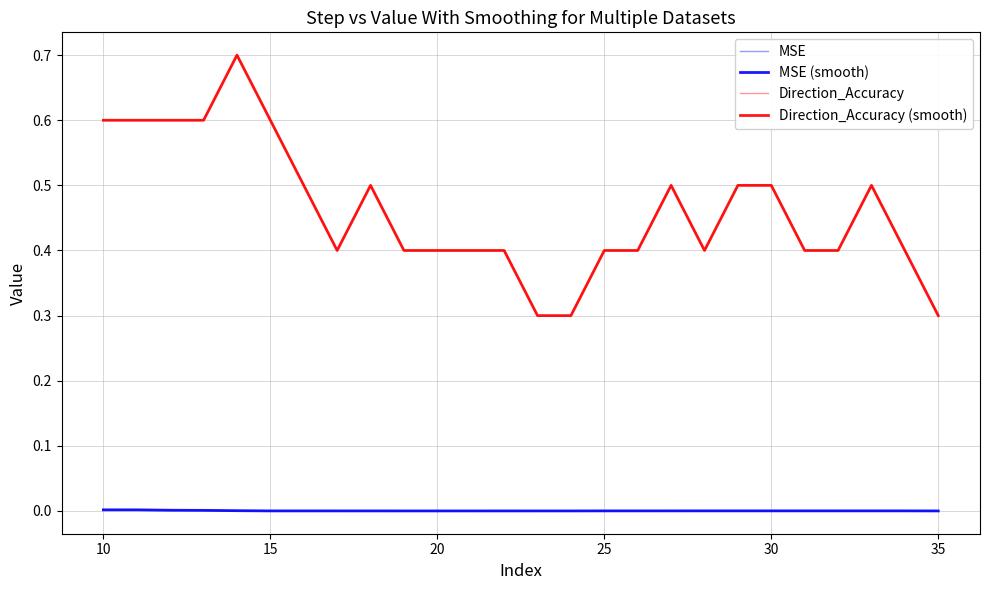

Does the chart display data point markers on the line(s)?

No